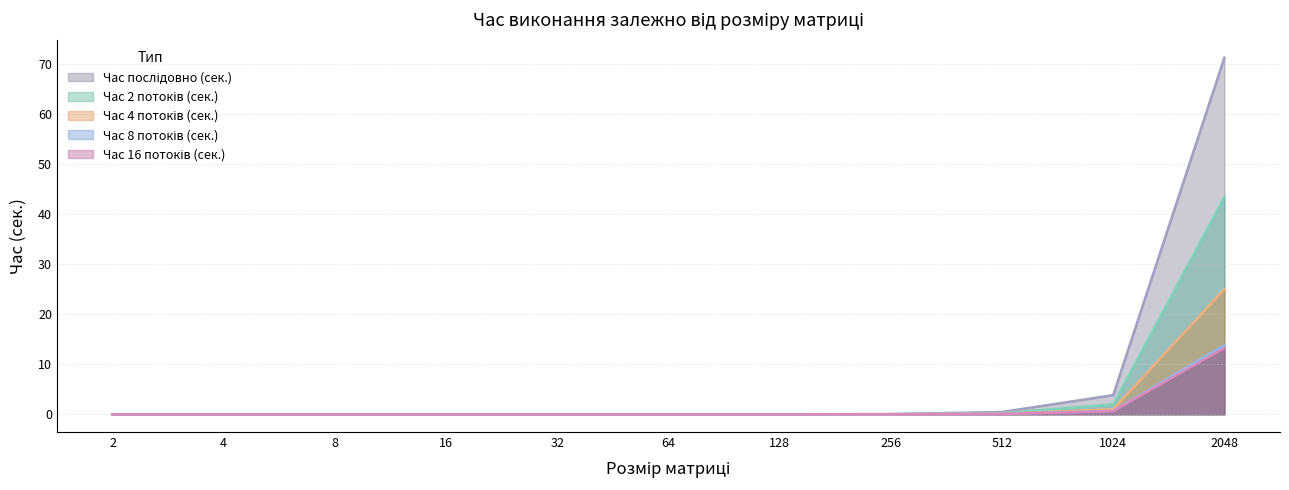

The Час 16 потоків (сек.) series shows 0.0 at 64. True or false?

False